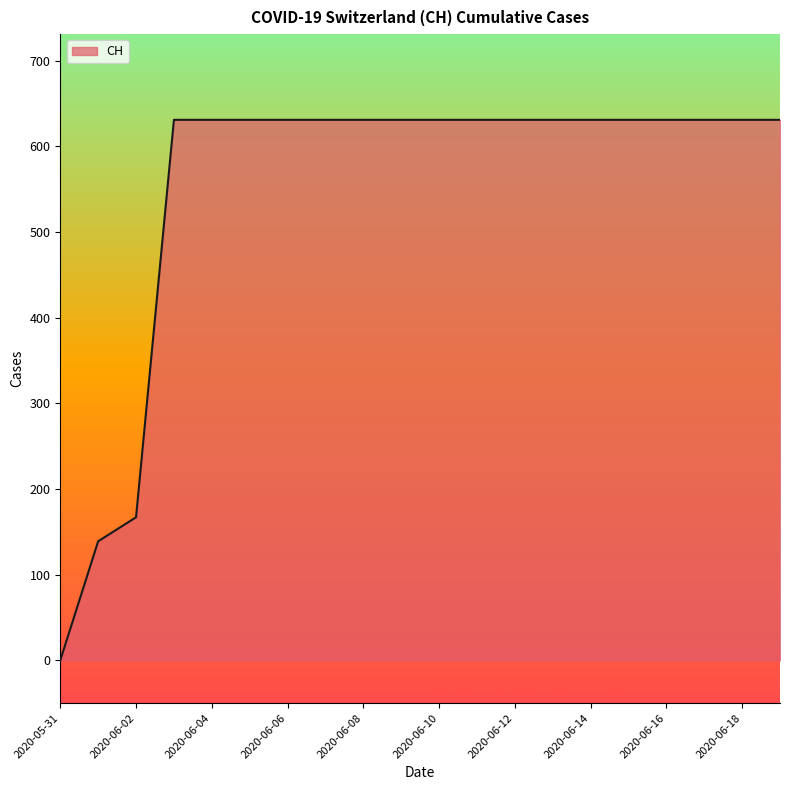

How many lines are shown in the chart?

1